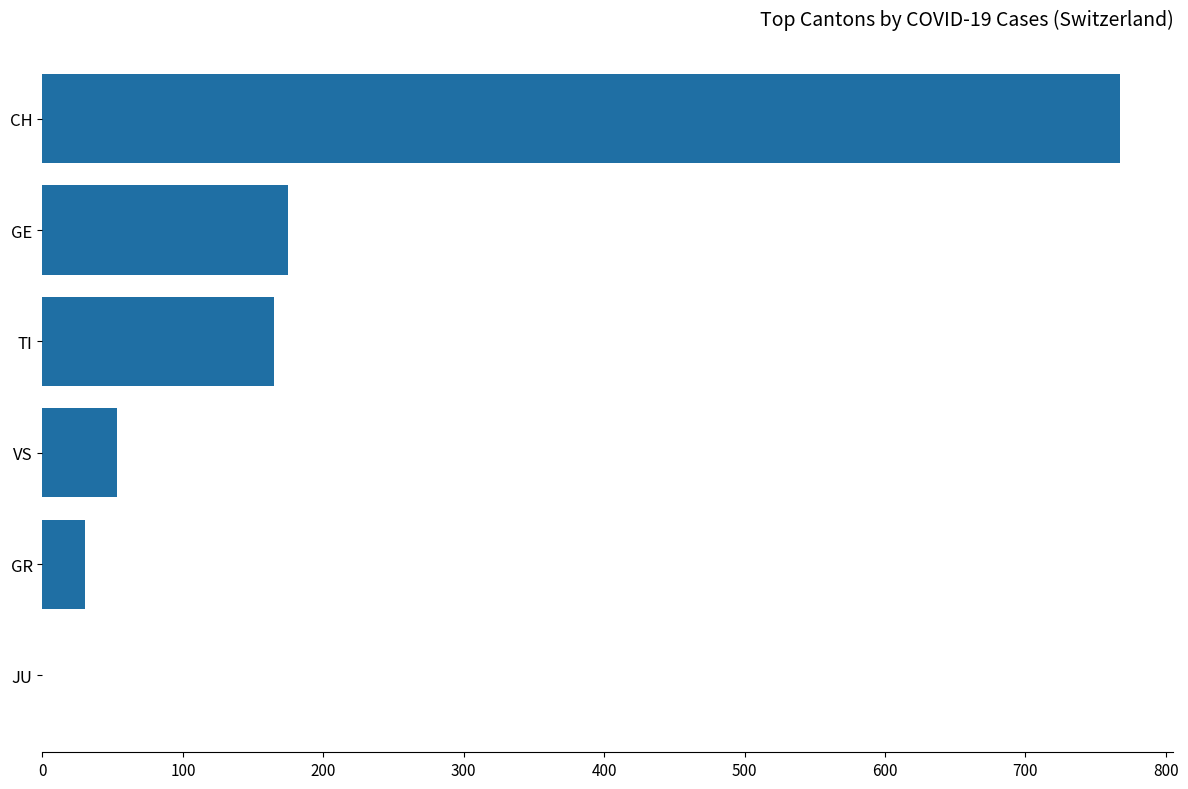

True or false: the data shows 506 at CH.

False